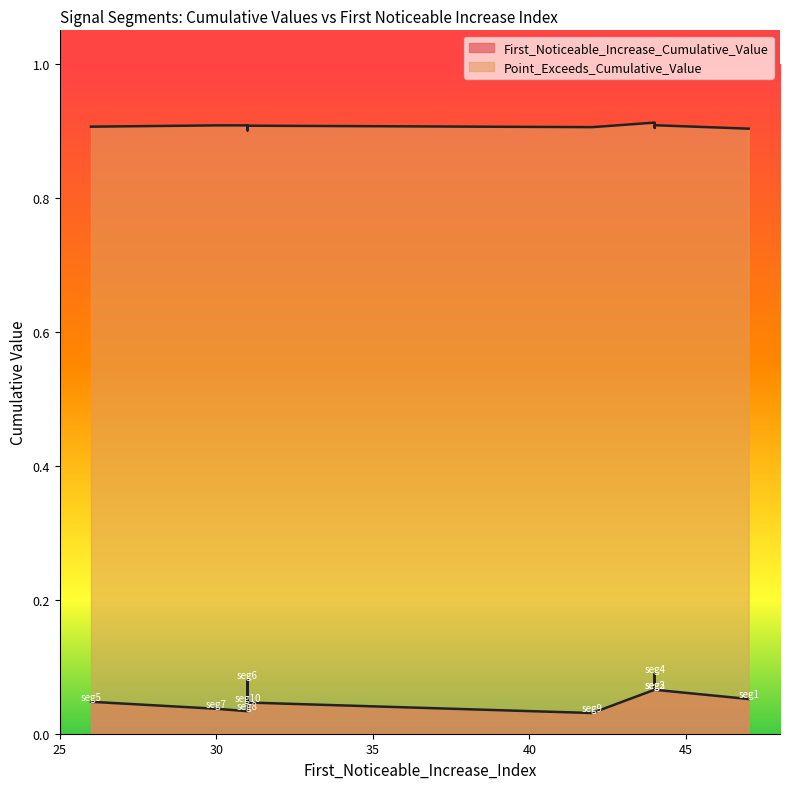

Which series has the largest range (max minus min)?

First_Noticeable_Increase_Cumulative_Value